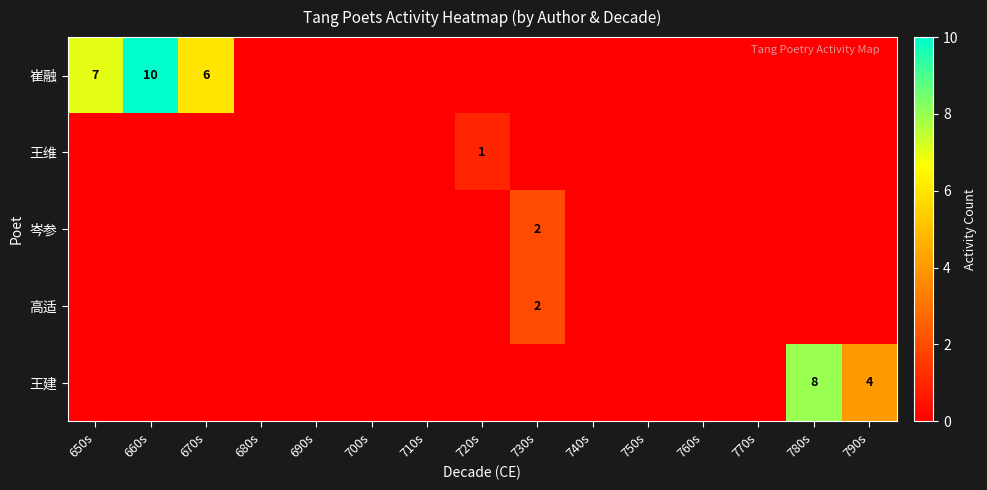

True or false: 崔融 has a value of 2 at 650s.

False